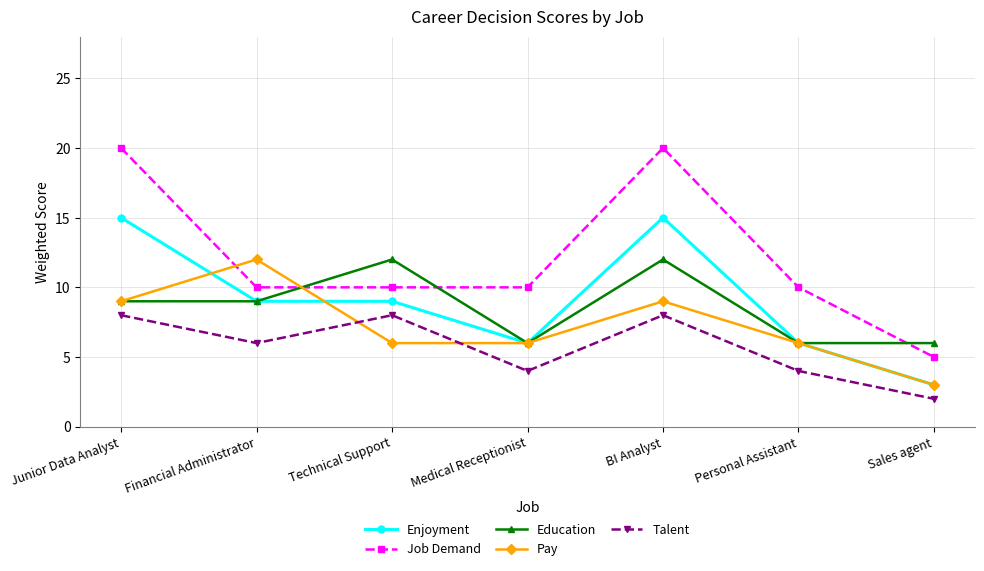

What is the minimum value shown in the chart?

2